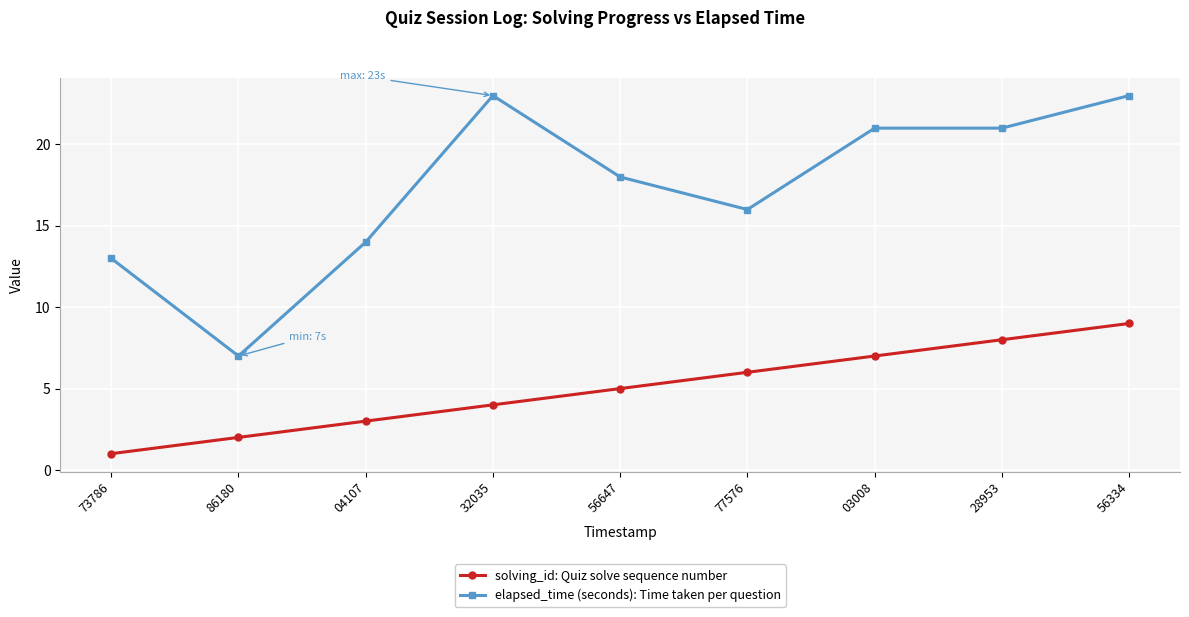

Where is the first local minimum for elapsed_time (seconds): Time taken per question?

86180